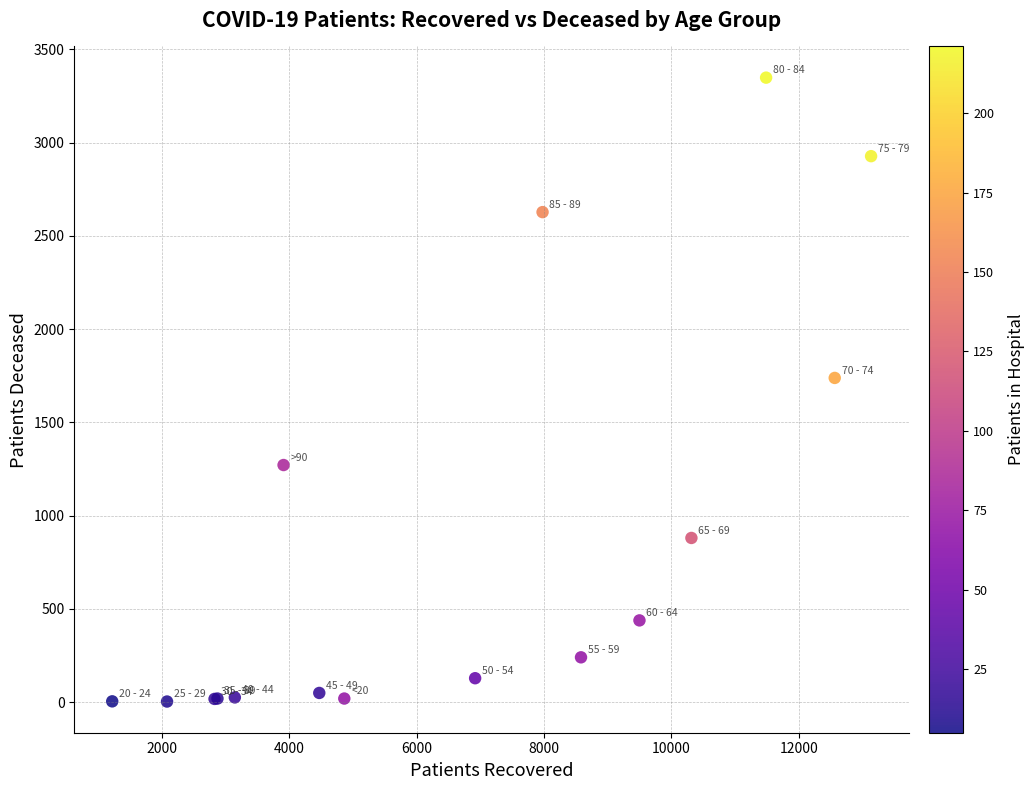

What Y value in the scatter plot is closest to 1675?

1738